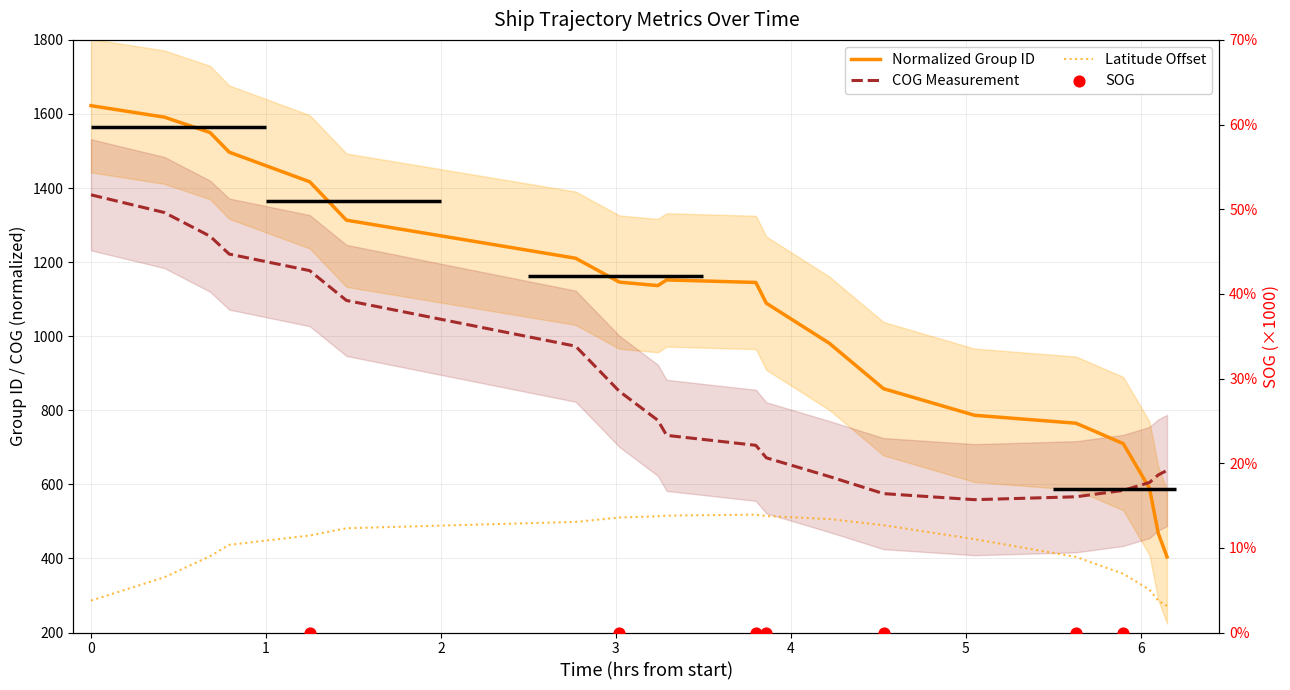

Which series has the largest total across all categories?

Normalized Group ID